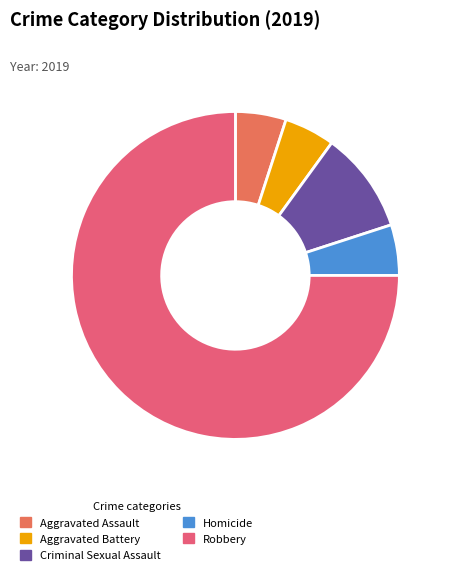

True or false: Robbery accounts for 75% of the total.

True